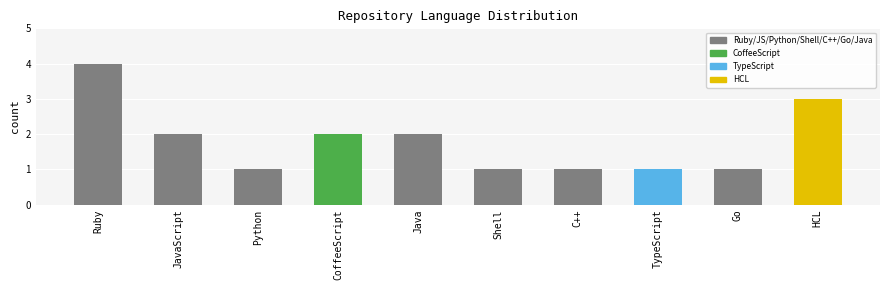

What is the average value?

2